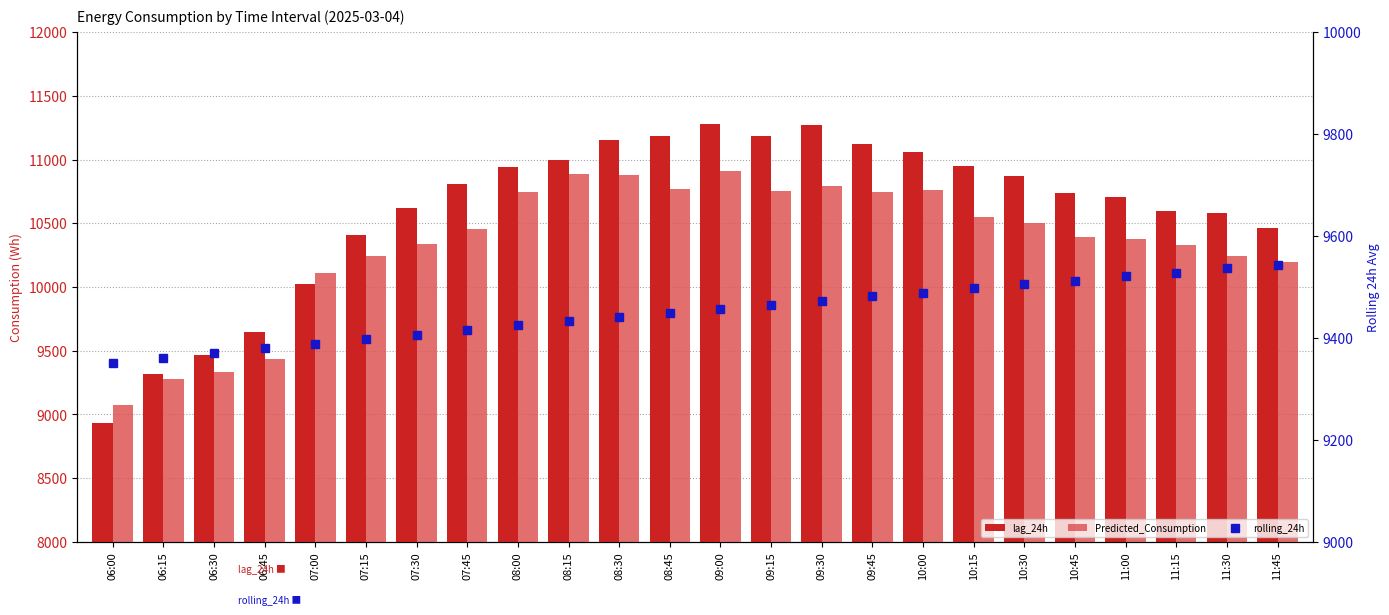

Rank the series by their maximum value, from lowest to highest.

rolling_24h, Predicted_Consumption, lag_24h